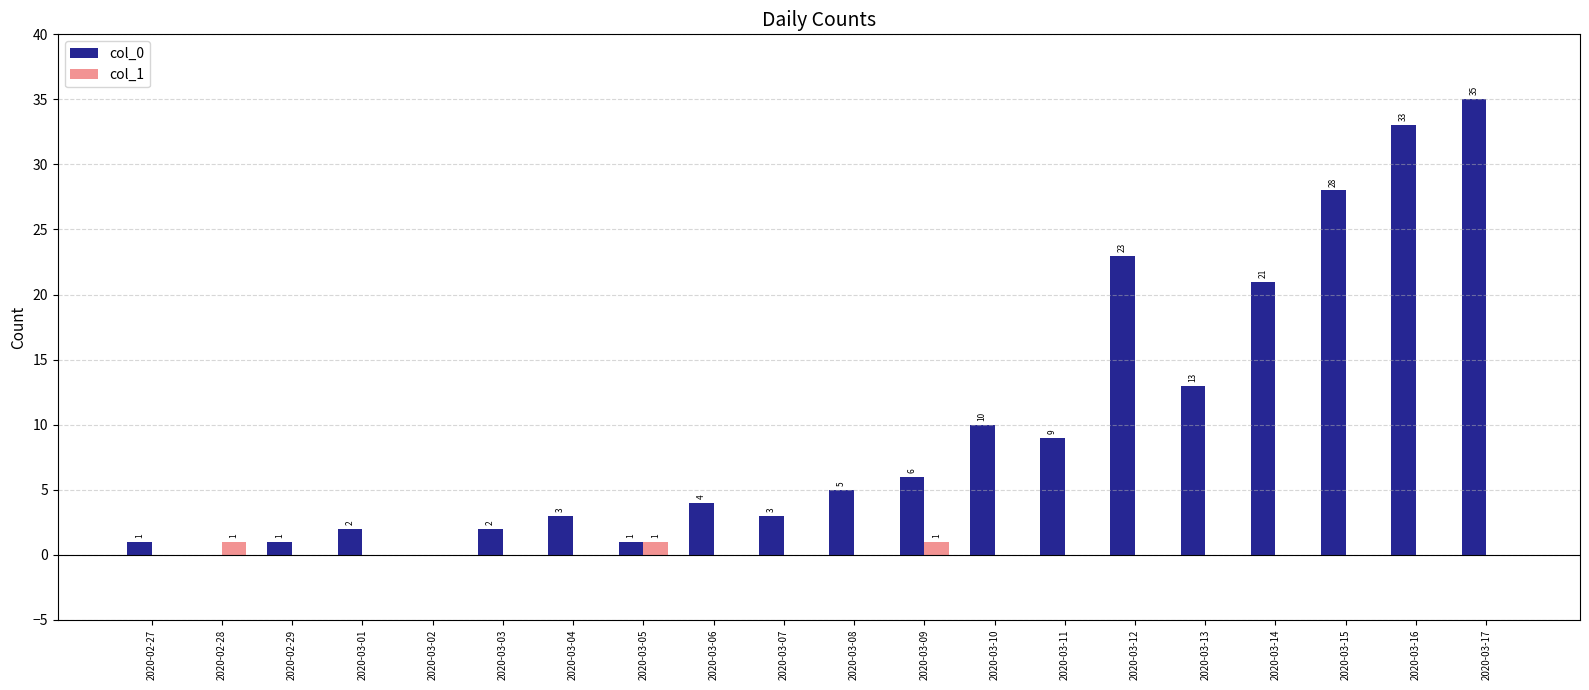

What is the sum of all col_1 values?

3